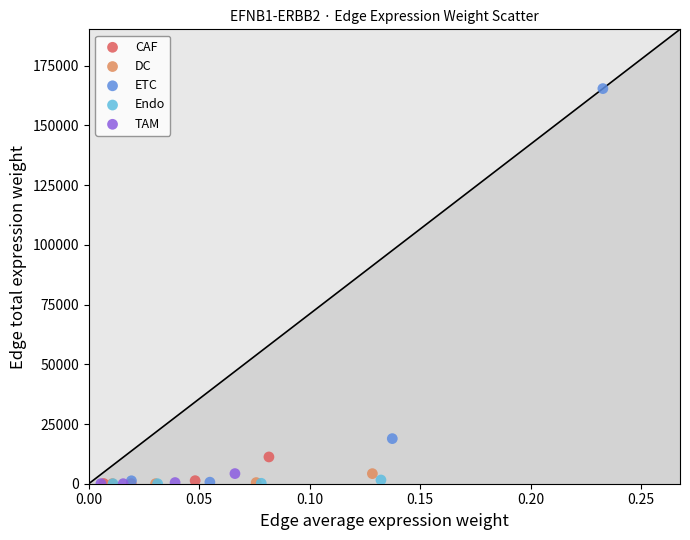

Which series reaches the maximum Y coordinate?

ETC